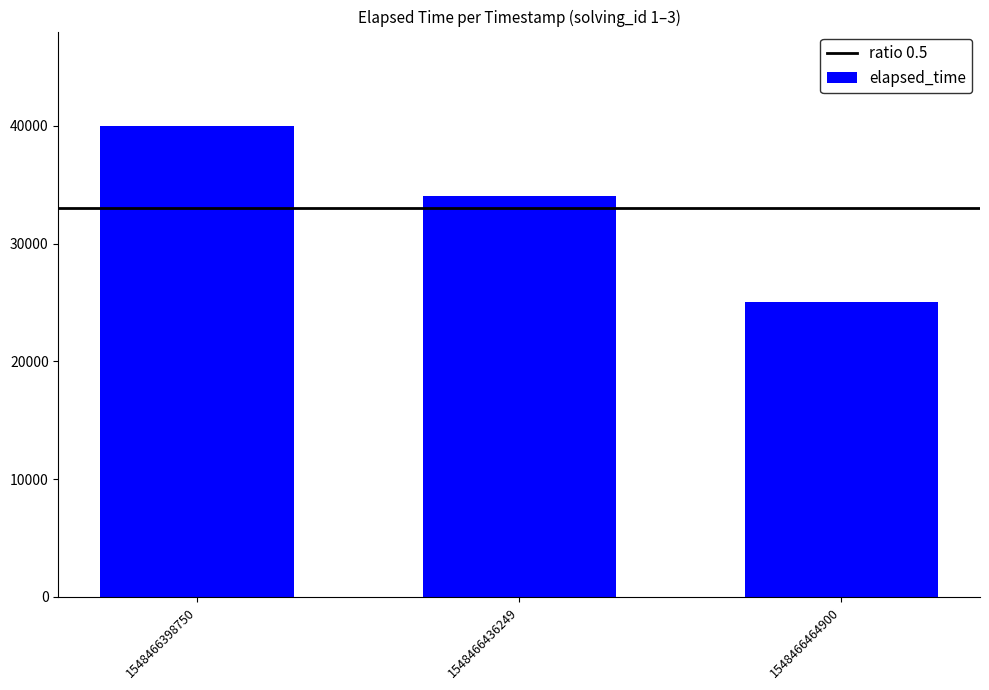

The chart shows a value of 25000 at 1548466464900. True or false?

True